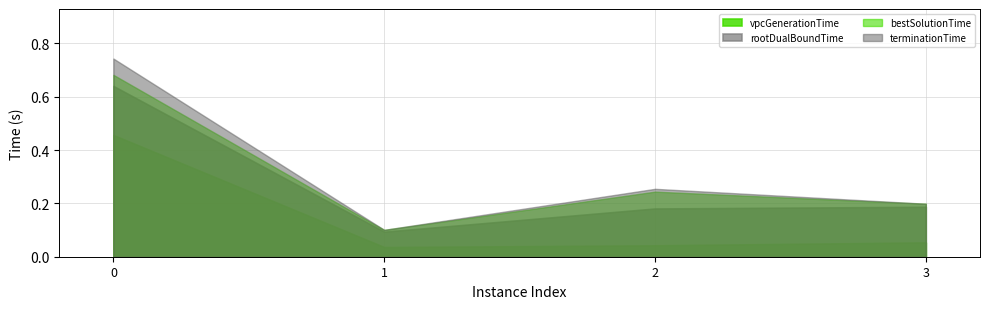

The value of rootDualBoundTime at 2 is 0.2. True or false?

True